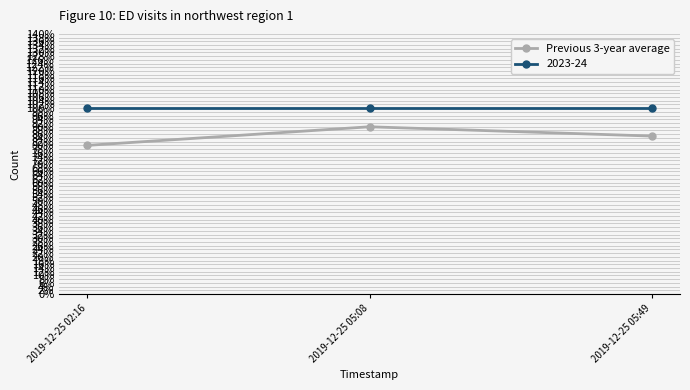

Is this an area chart (filled region under the line)?

No